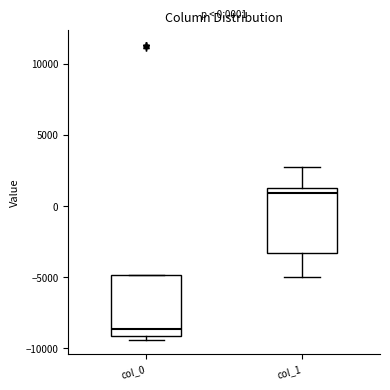

Which box has the lowest median line?

col_0